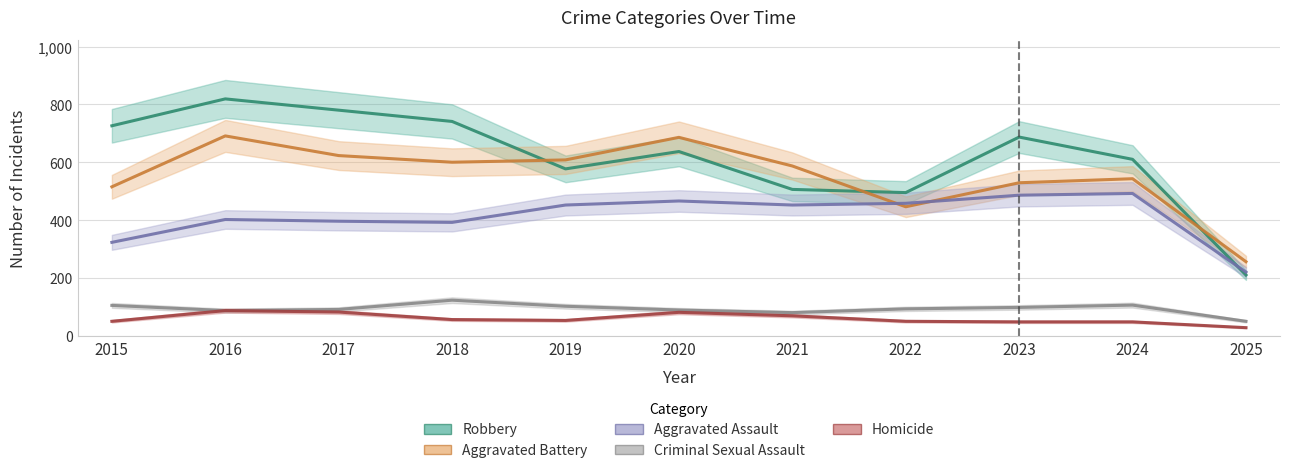

True or false: Aggravated Battery and Homicide cross at least once.

False